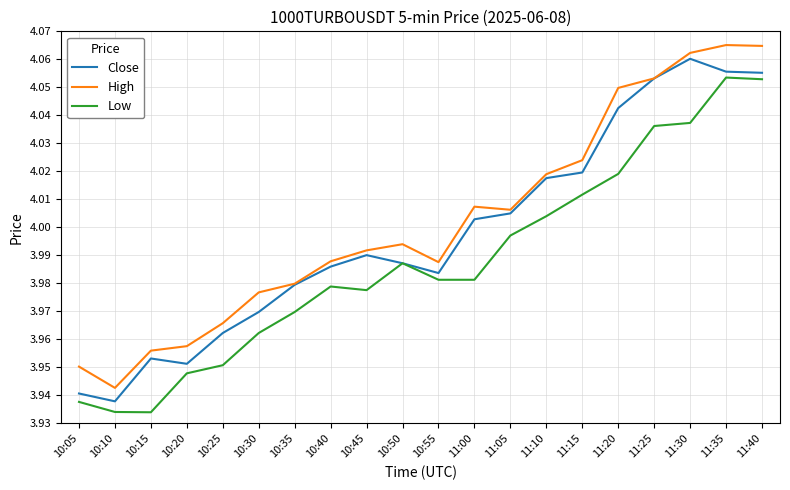

What position from the right is 10:35?

14